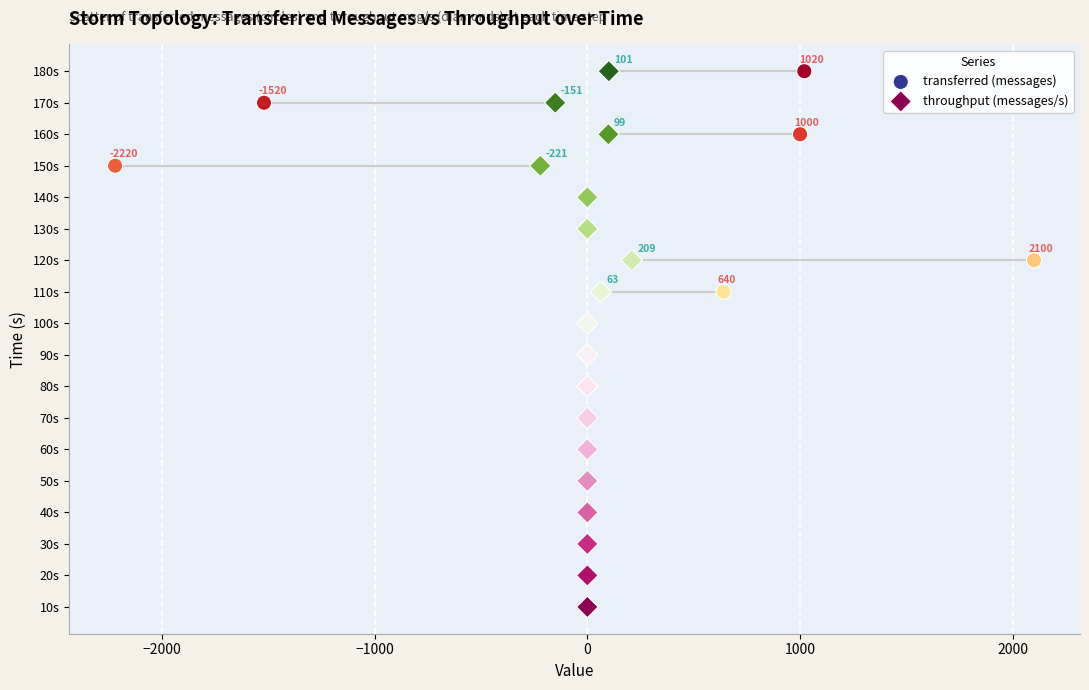

What are all the series names shown in the legend?

transferred (messages), throughput (messages/s)